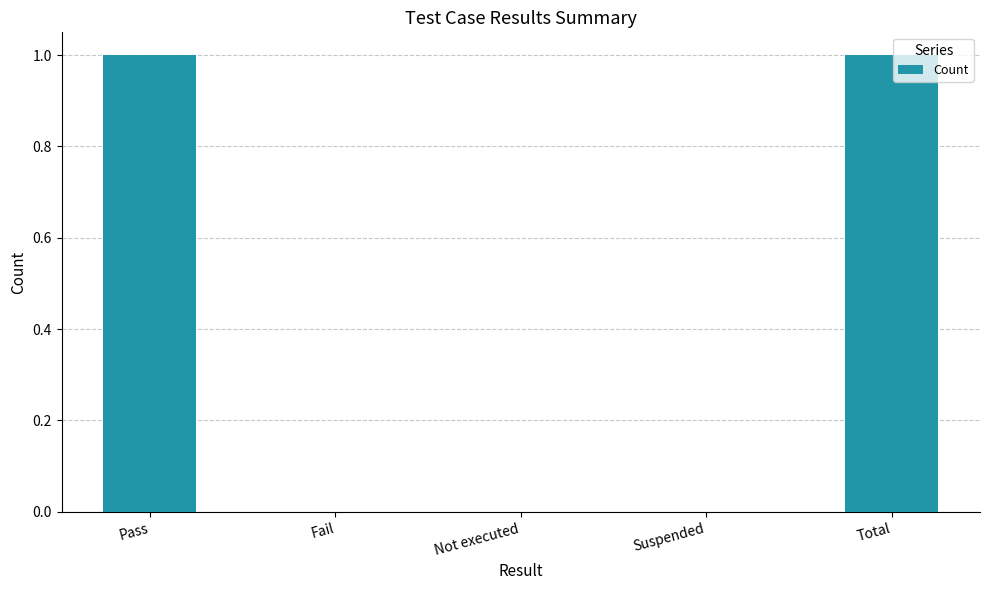

The chart shows a value of 0 at Suspended. True or false?

True